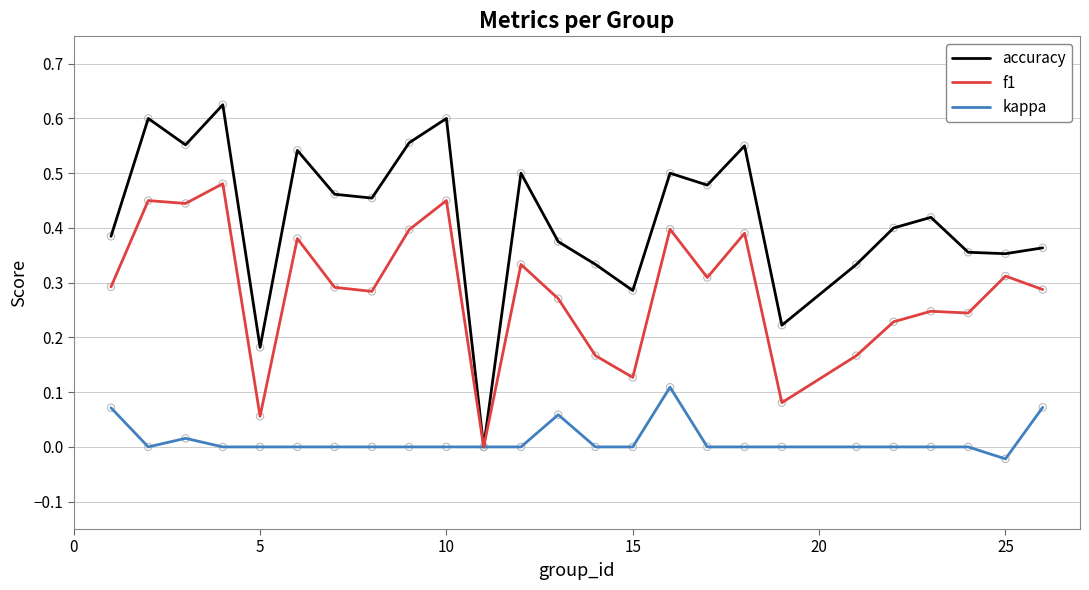

Which series has the largest range (max minus min)?

accuracy